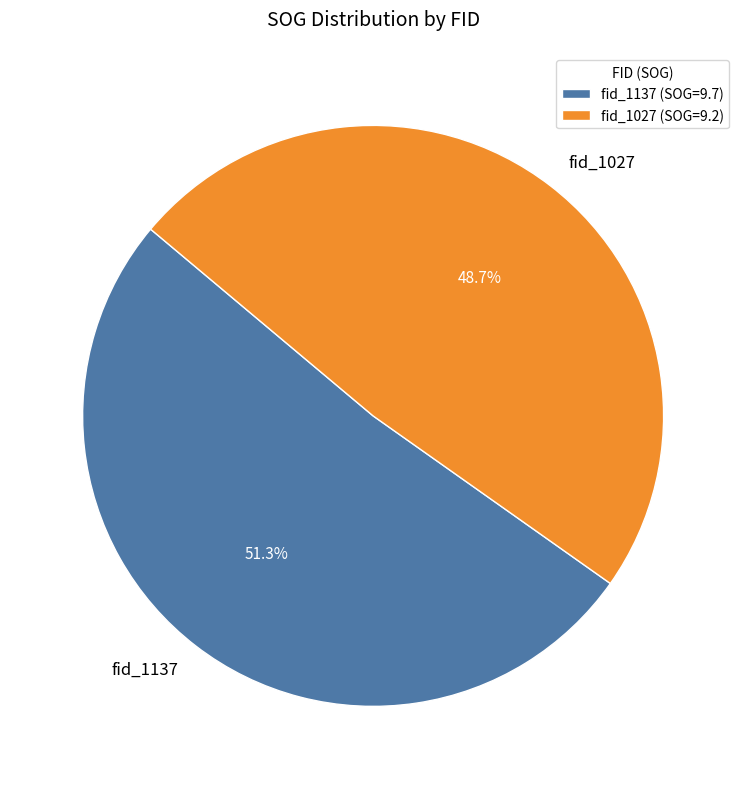

To the nearest percent, what percentage of the pie is fid_1027?

49%